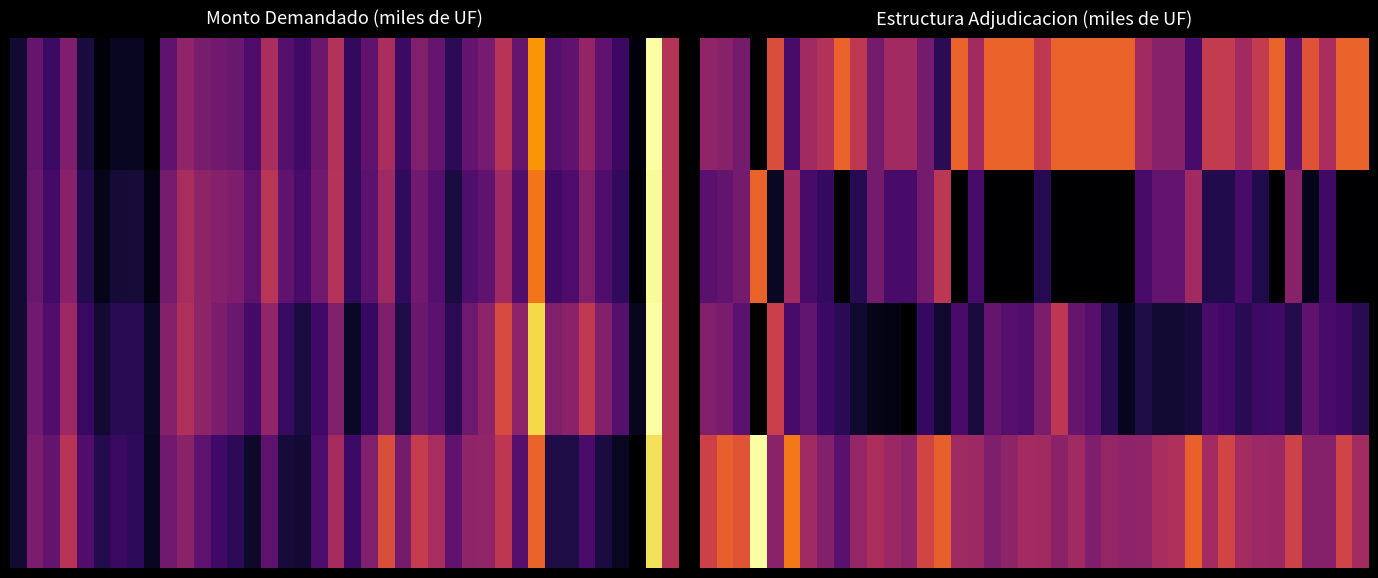

List the series in order of their peak value, lowest first.

2.0, 0.0, 1.0, 3.0